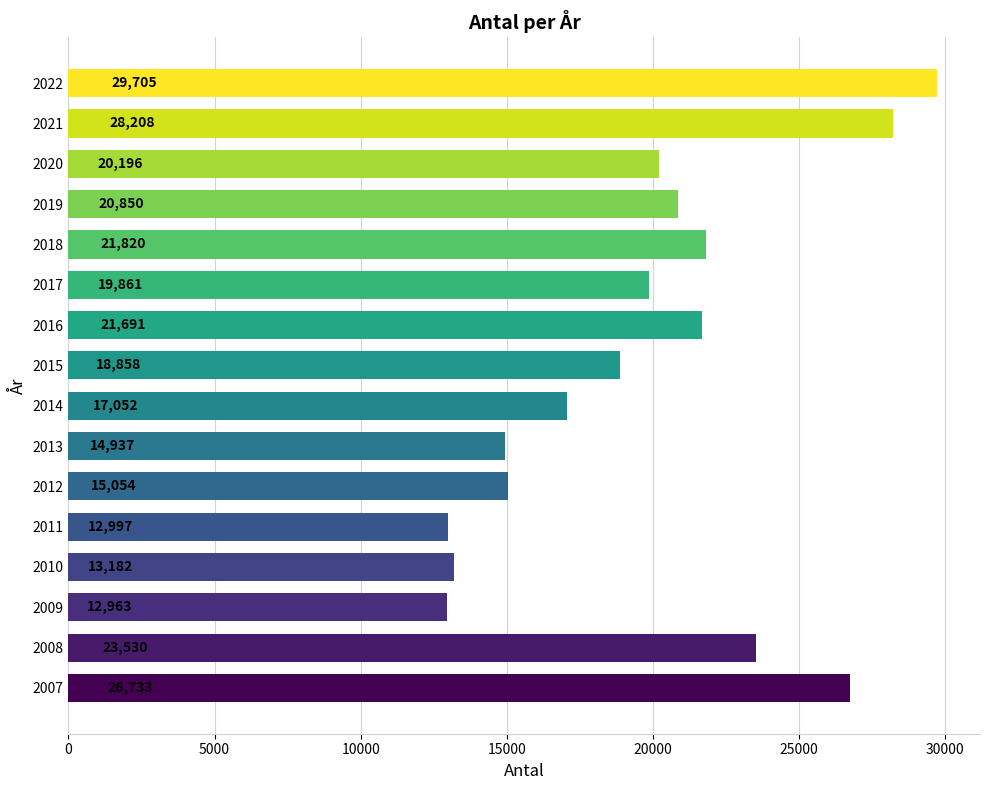

What is the greatest value displayed?

29705